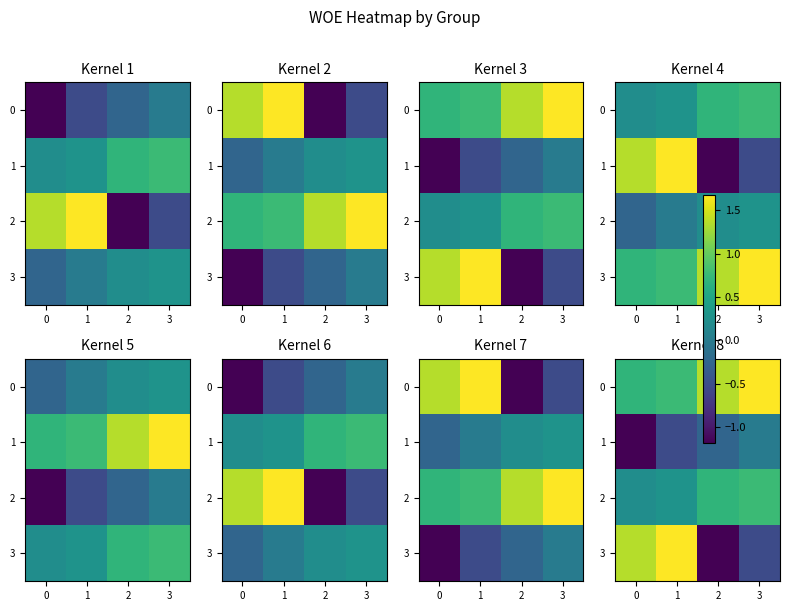

What is the maximum value for 2?

0.8